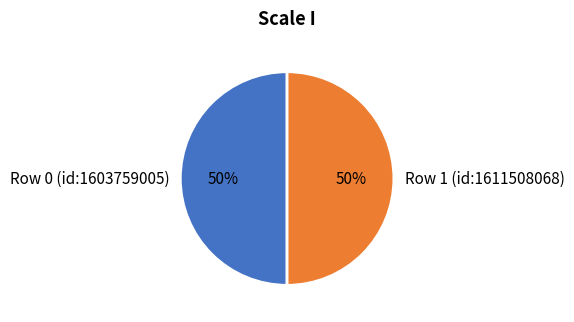

Is the sum of Row 1 (id:1611508068) and Row 0 (id:1603759005) greater than half?

Yes